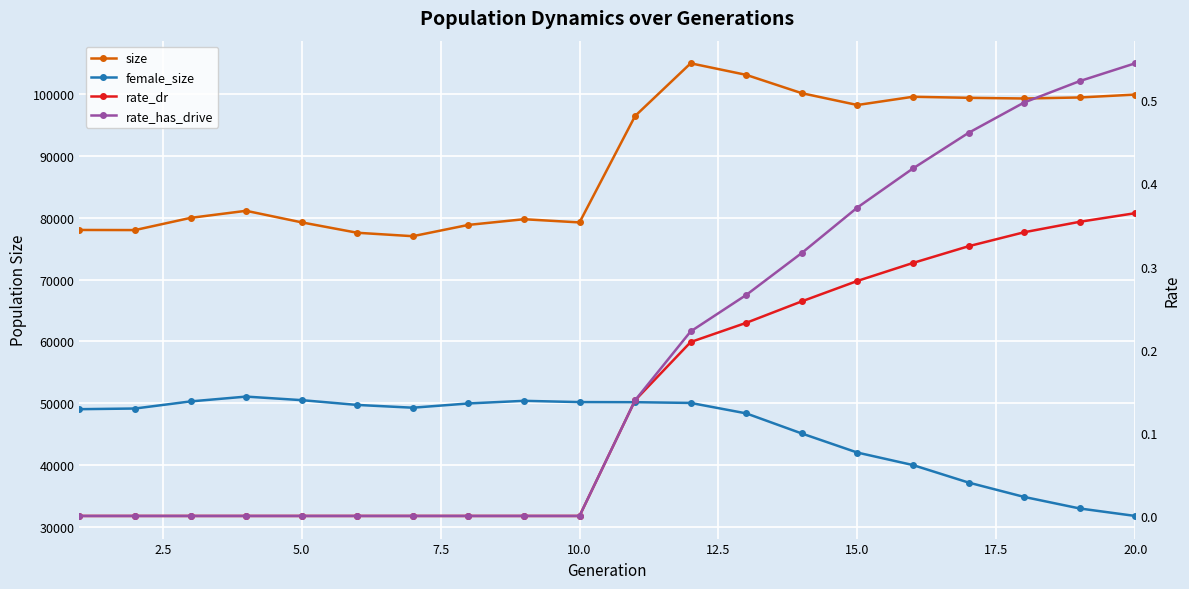

Which series changed the most between 7.5 and 20.0?

size